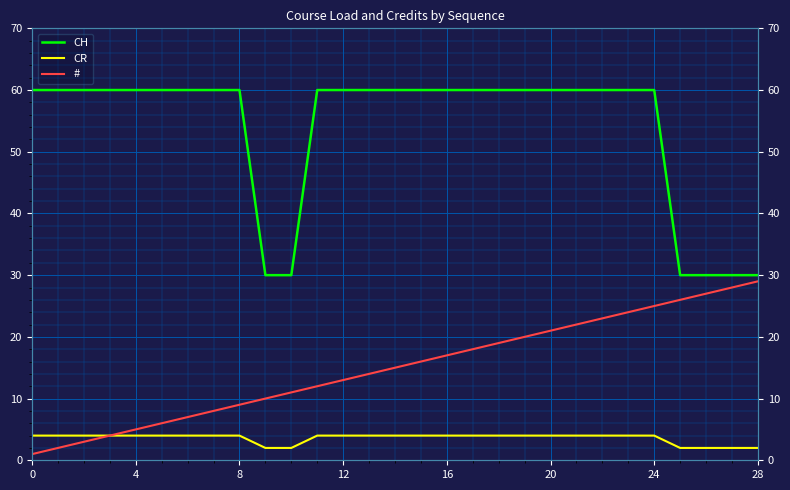

What are all the series names shown in the legend?

CH, CR, #